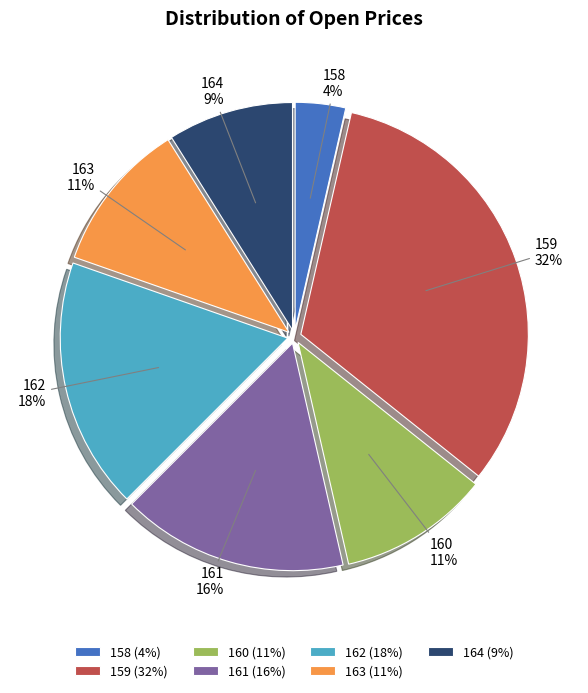

How many slices are in this pie chart?

7